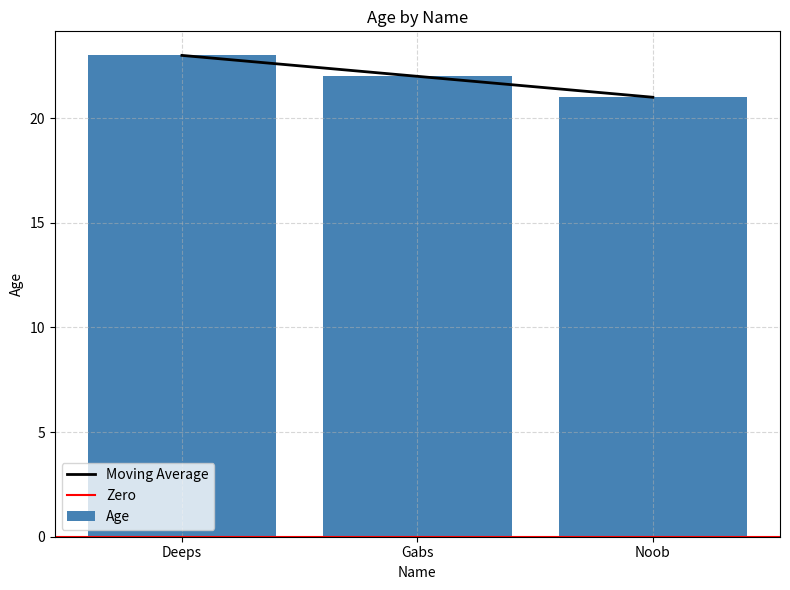

What is the label of the 3rd bar from the right?

Deeps